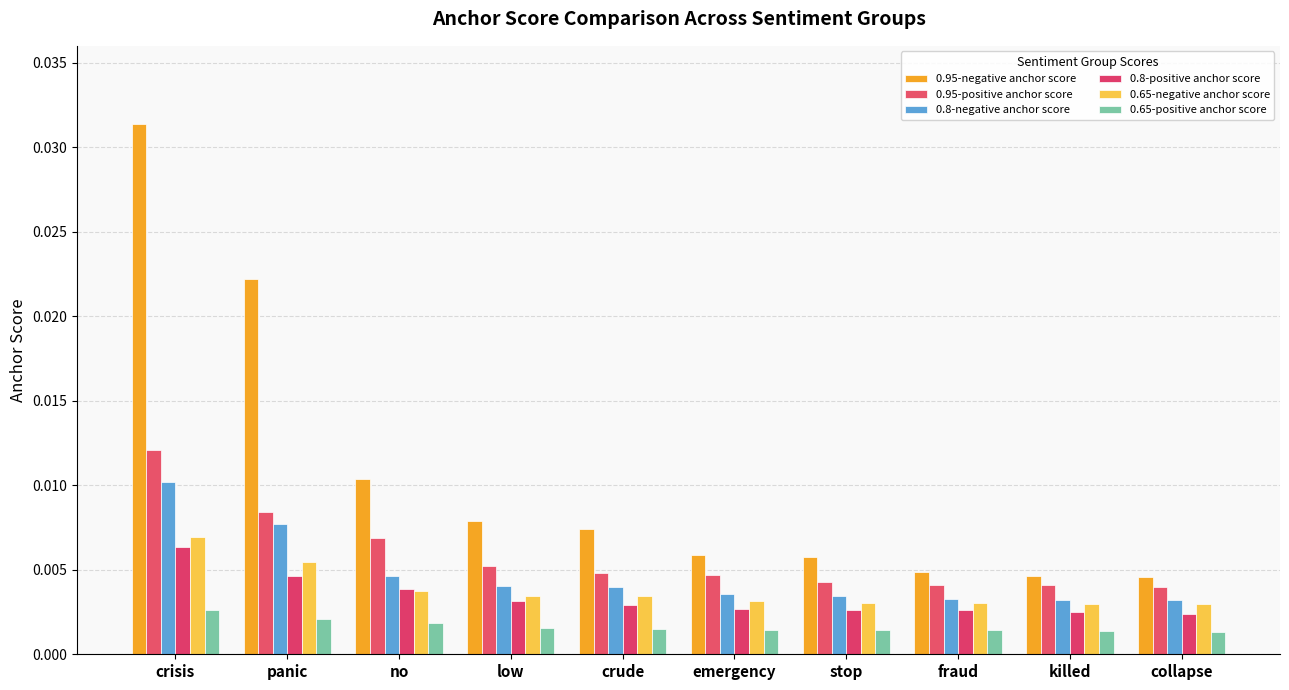

What position from the left is stop?

7